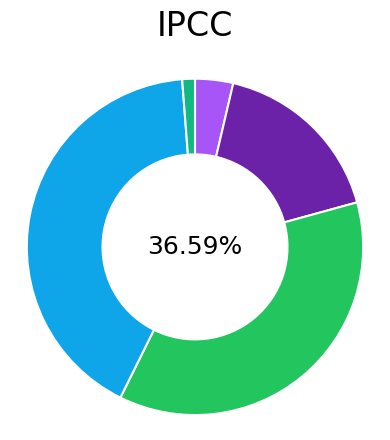

Is there any slice that represents more than half of the pie?

No